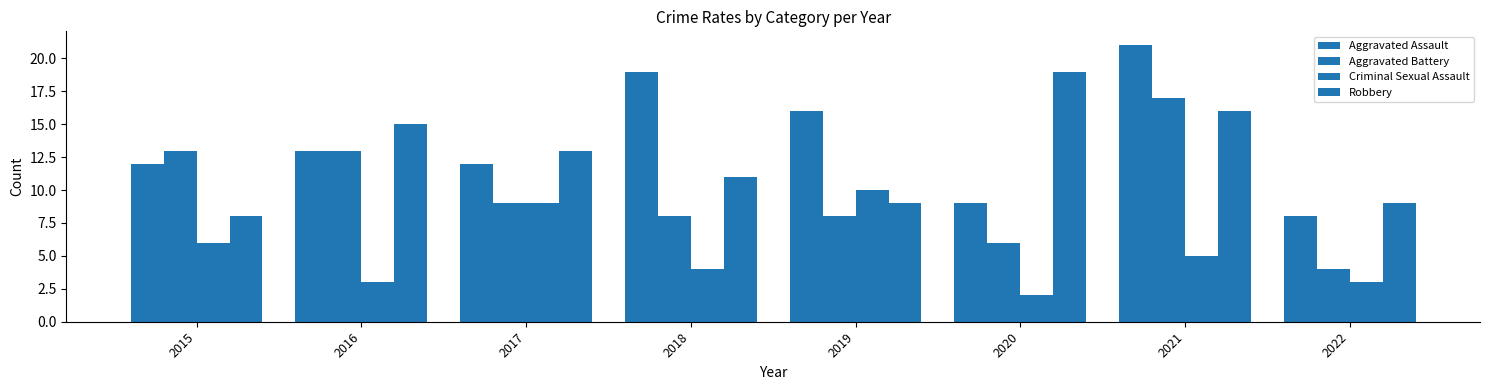

Which category has the highest value across all series?

2021